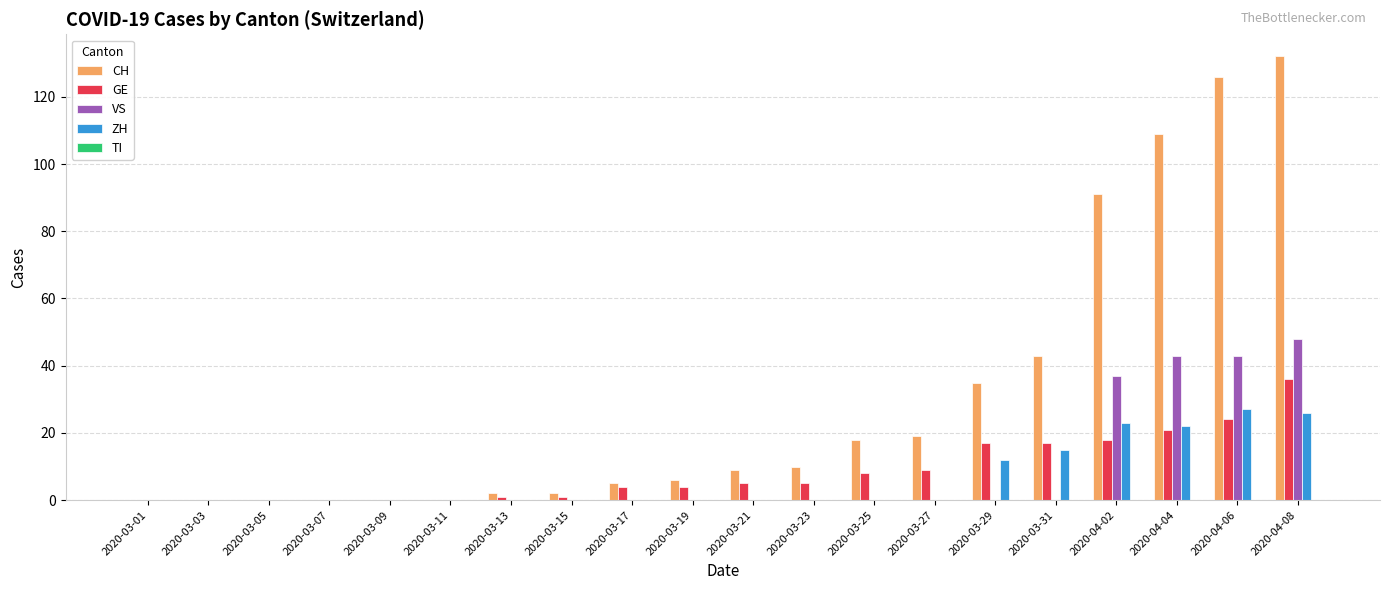

Is it true that ZH equals 26 at 2020-04-08?

True